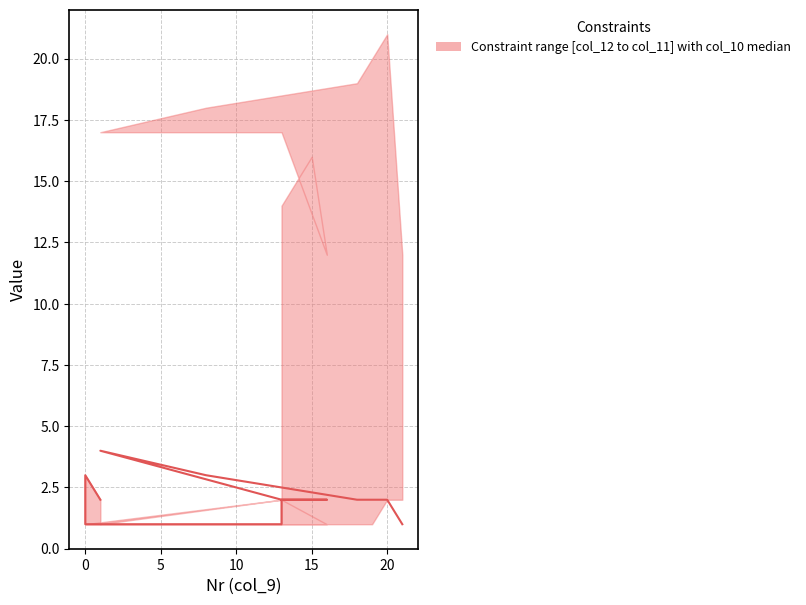

Count the values in the range 2 to 3.

11